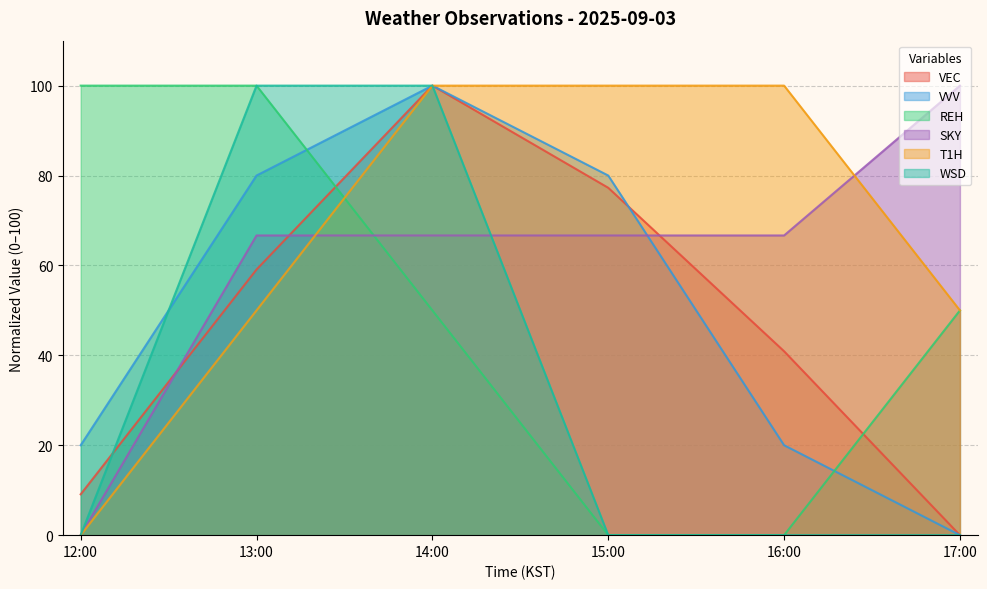

Rank the series by their maximum value, from highest to lowest.

VEC, VVV, REH, SKY, T1H, WSD